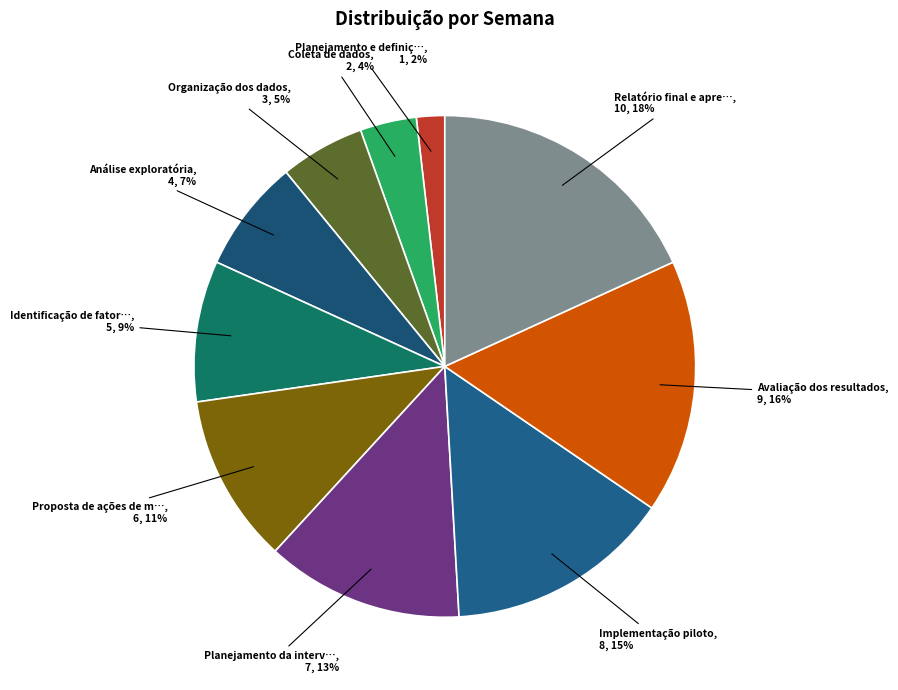

How many segments does this pie chart have?

10